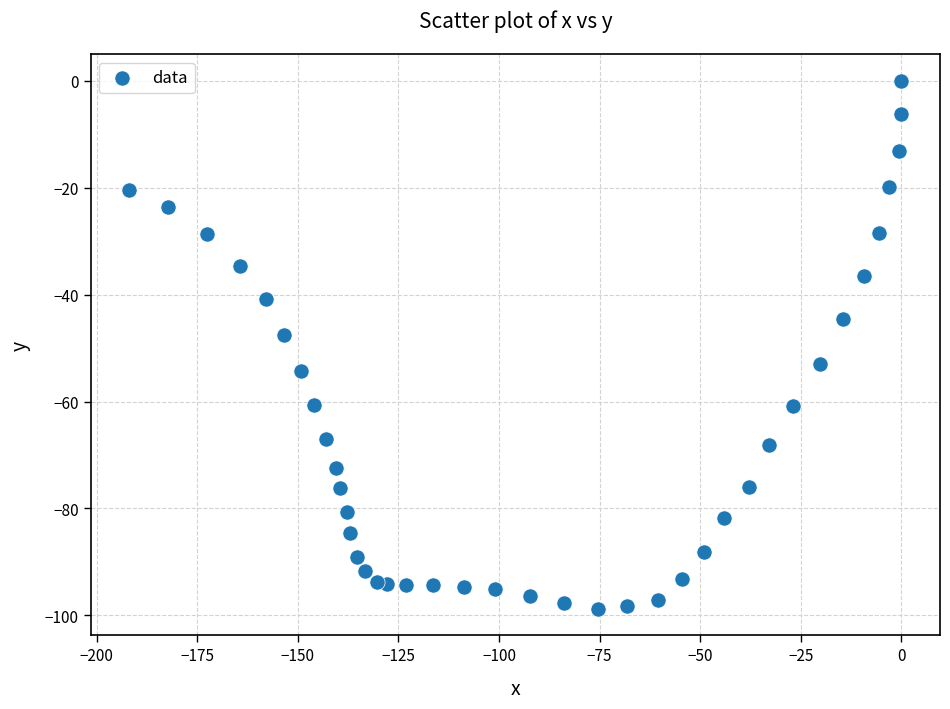

What is the range of Y values (max minus min)?

98.8